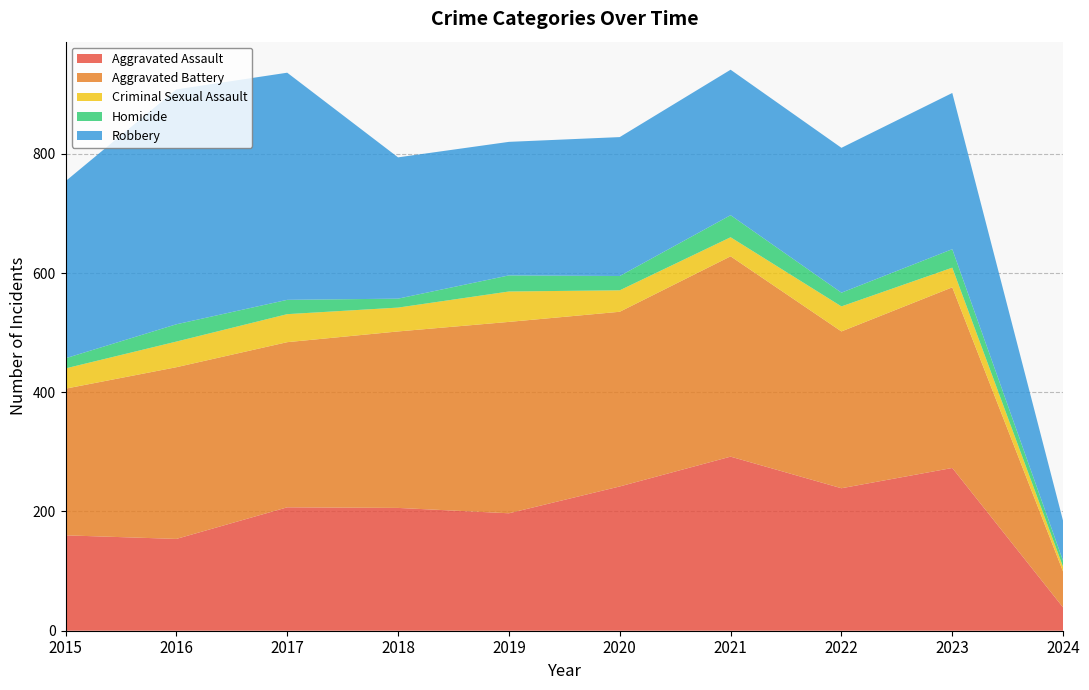

Reading left to right, transcribe all the data shown in this chart.

Aggravated Assault: 160	154	207	206	197	242	292	239	273	39
Aggravated Battery: 246	288	277	296	321	293	336	263	303	60
Criminal Sexual Assault: 34	43	47	40	51	36	32	42	33	8
Homicide: 17	29	24	15	27	24	37	23	31	10
Robbery: 297	394	381	237	224	233	244	243	262	67